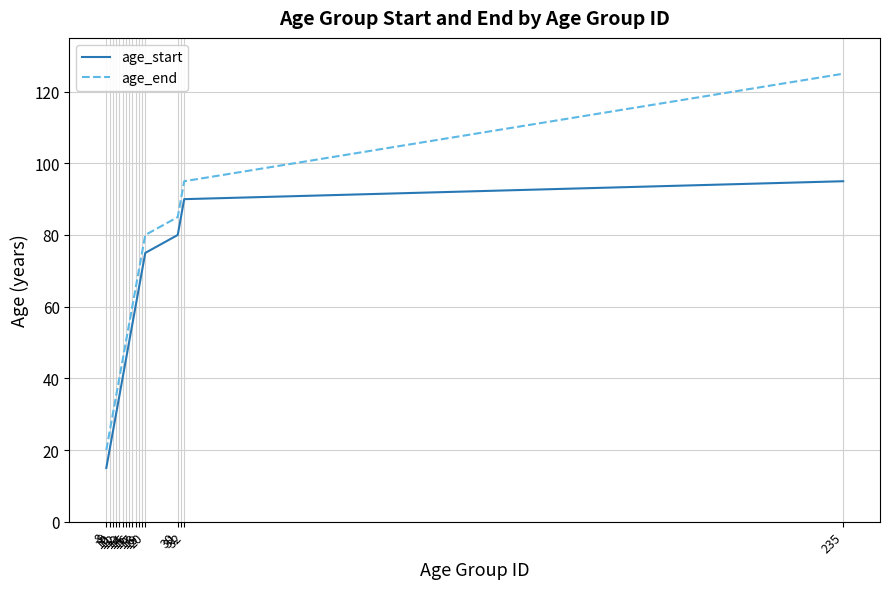

What is the difference between the highest and lowest values at 10?

5